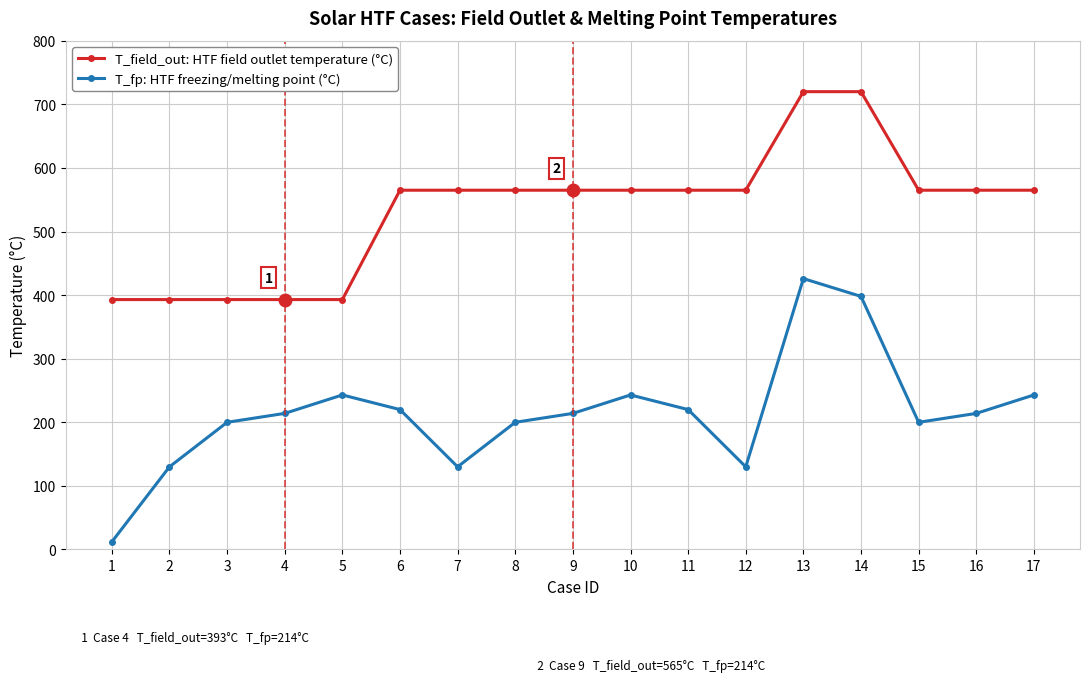

What is the greatest value displayed?

720